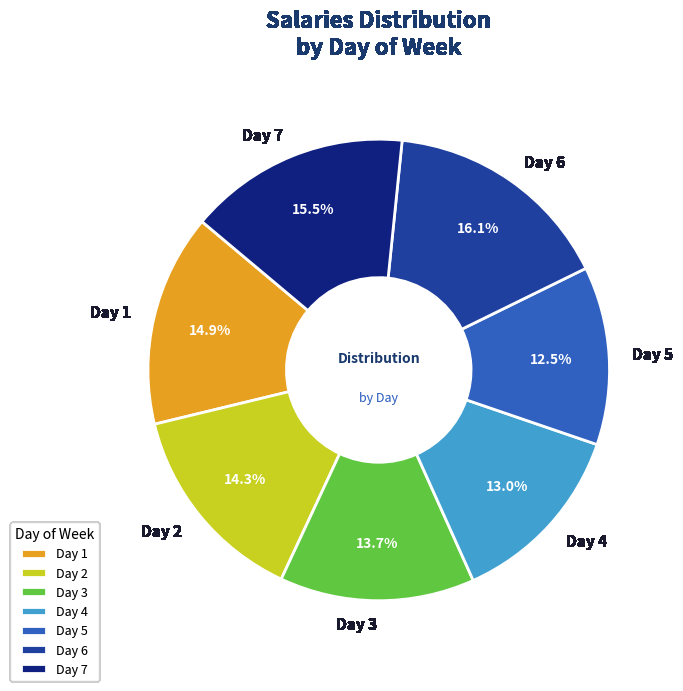

What is the largest slice in the pie chart?

Day 6